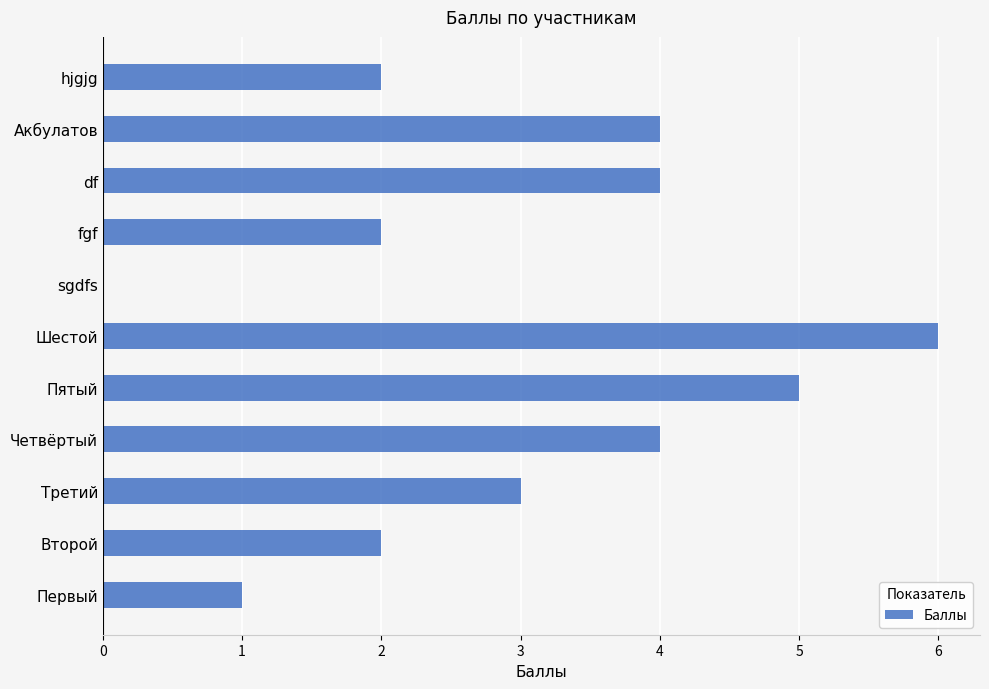

What is the approximate value at Пятый?

5